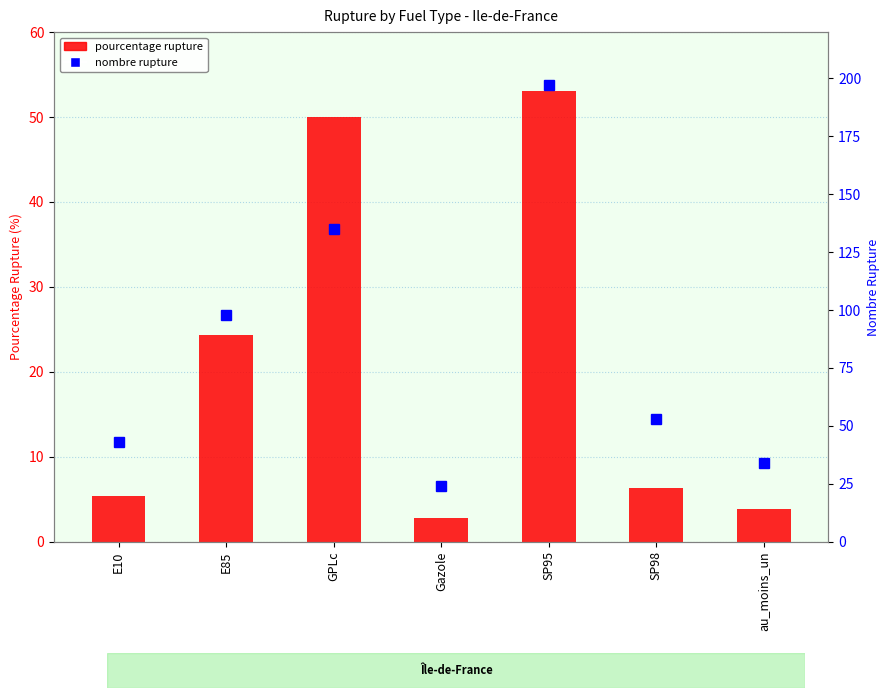

What is the sum of the pourcentage rupture values at E10 and SP98?

11.6